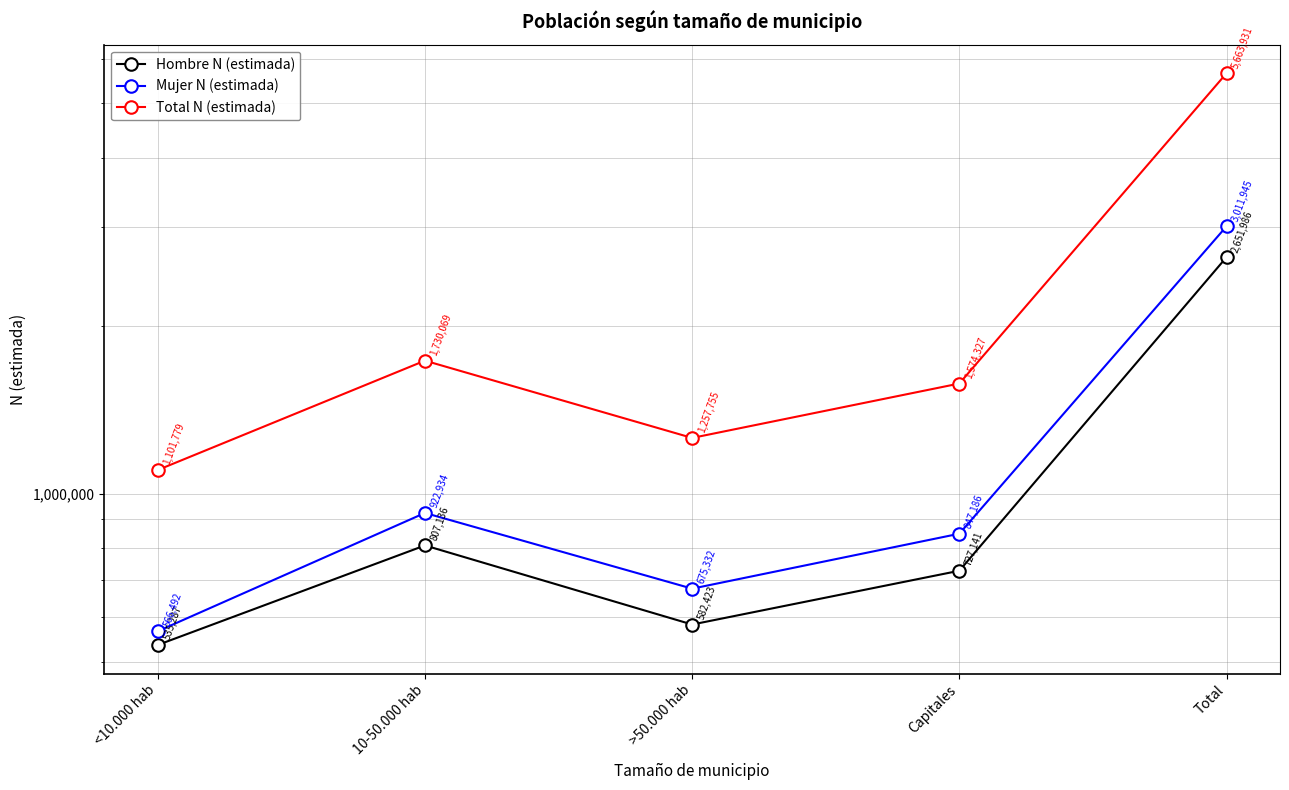

Where is the first local minimum for Total N (estimada)?

>50.000 hab